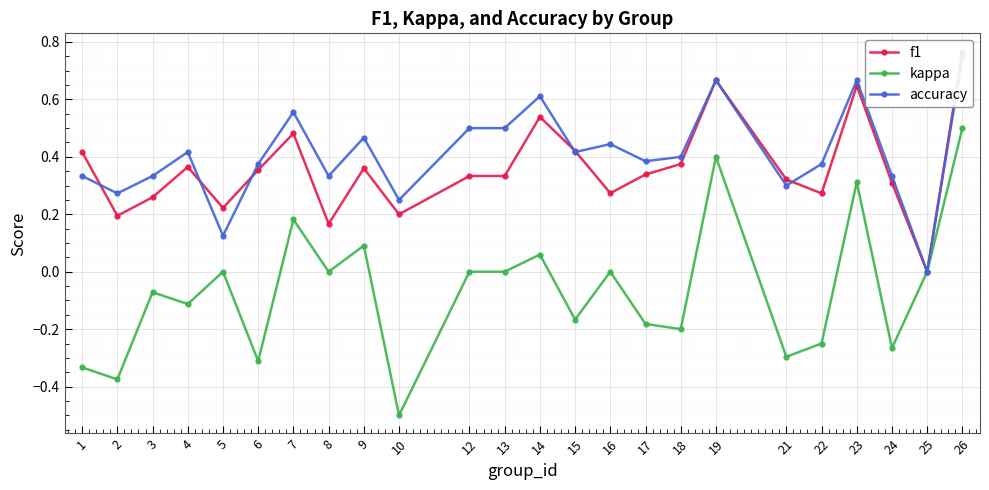

List the series in order of their peak value, highest first.

f1, accuracy, kappa